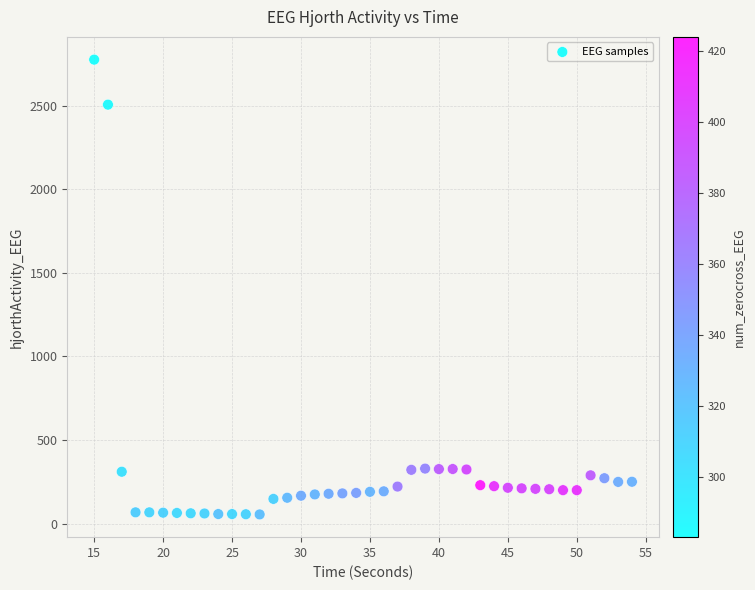

What is the range of X values (max minus min)?

39.0